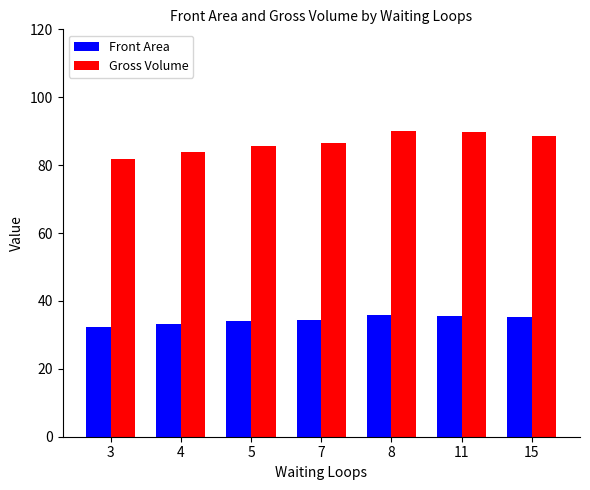

What is the lowest value of the Gross Volume series?

81.8